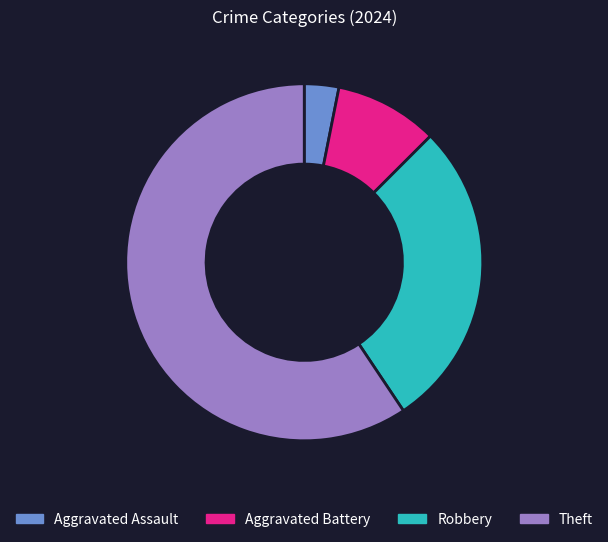

What is the ratio of the value at Robbery to the value at Theft?

0.5